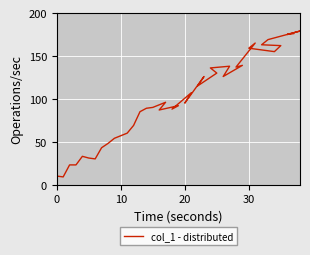

Where is the first local minimum?

10